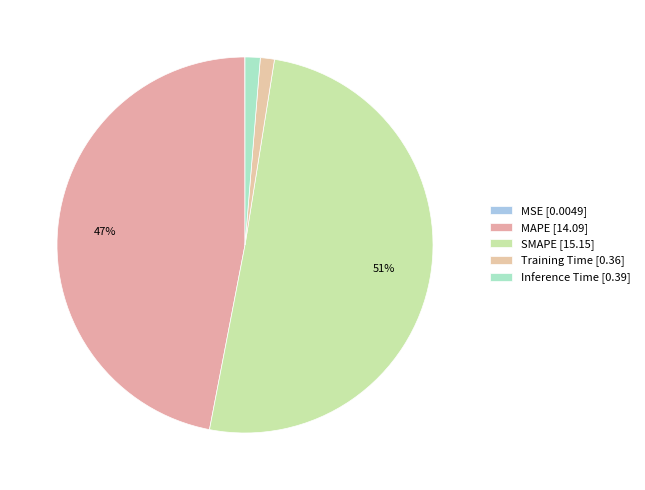

What portion of the pie excludes SMAPE?

49.5%